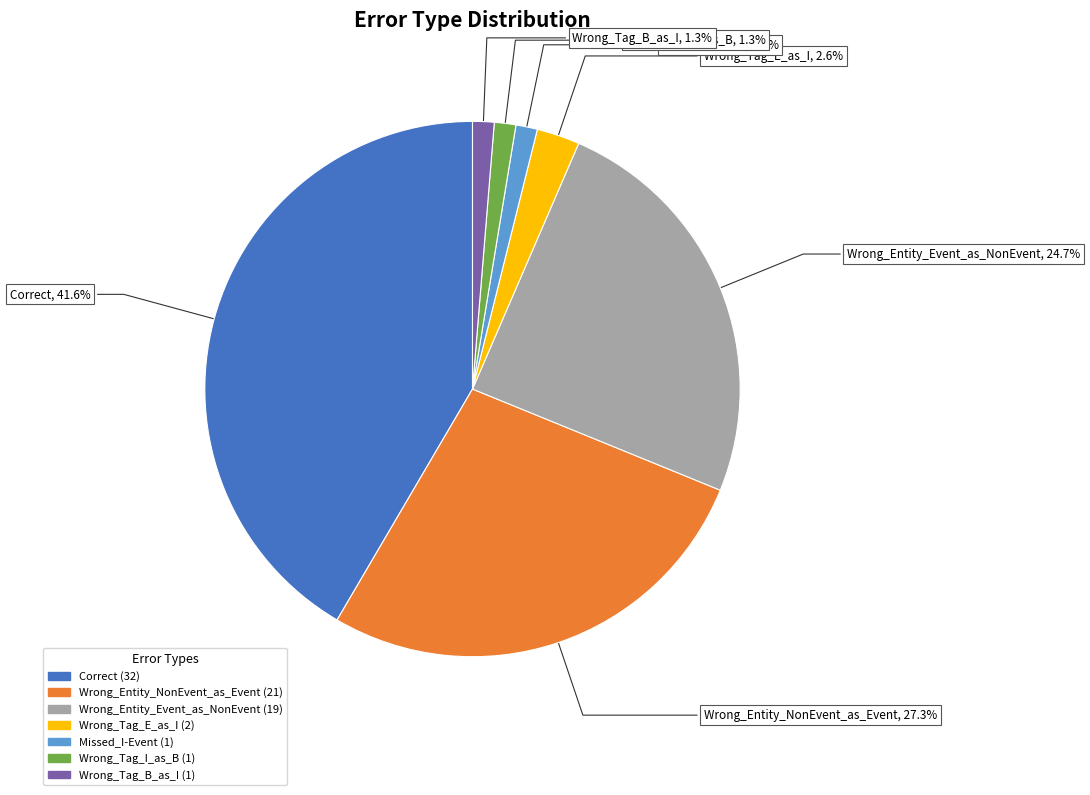

Is Wrong_Tag_B_as_I the majority of the pie?

No